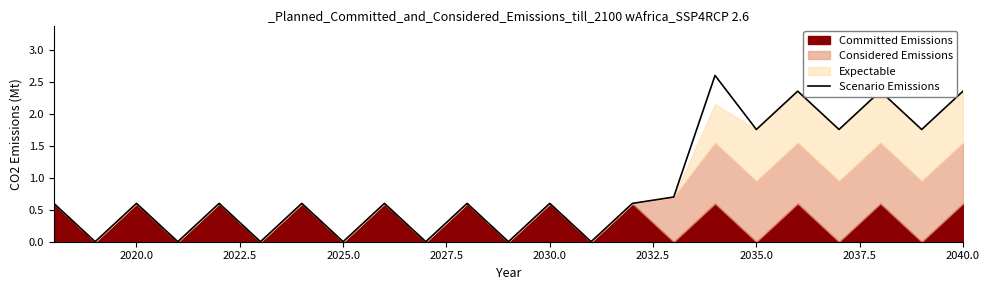

Is it true that Scenario Emissions equals 3.3 at 2040.0?

False